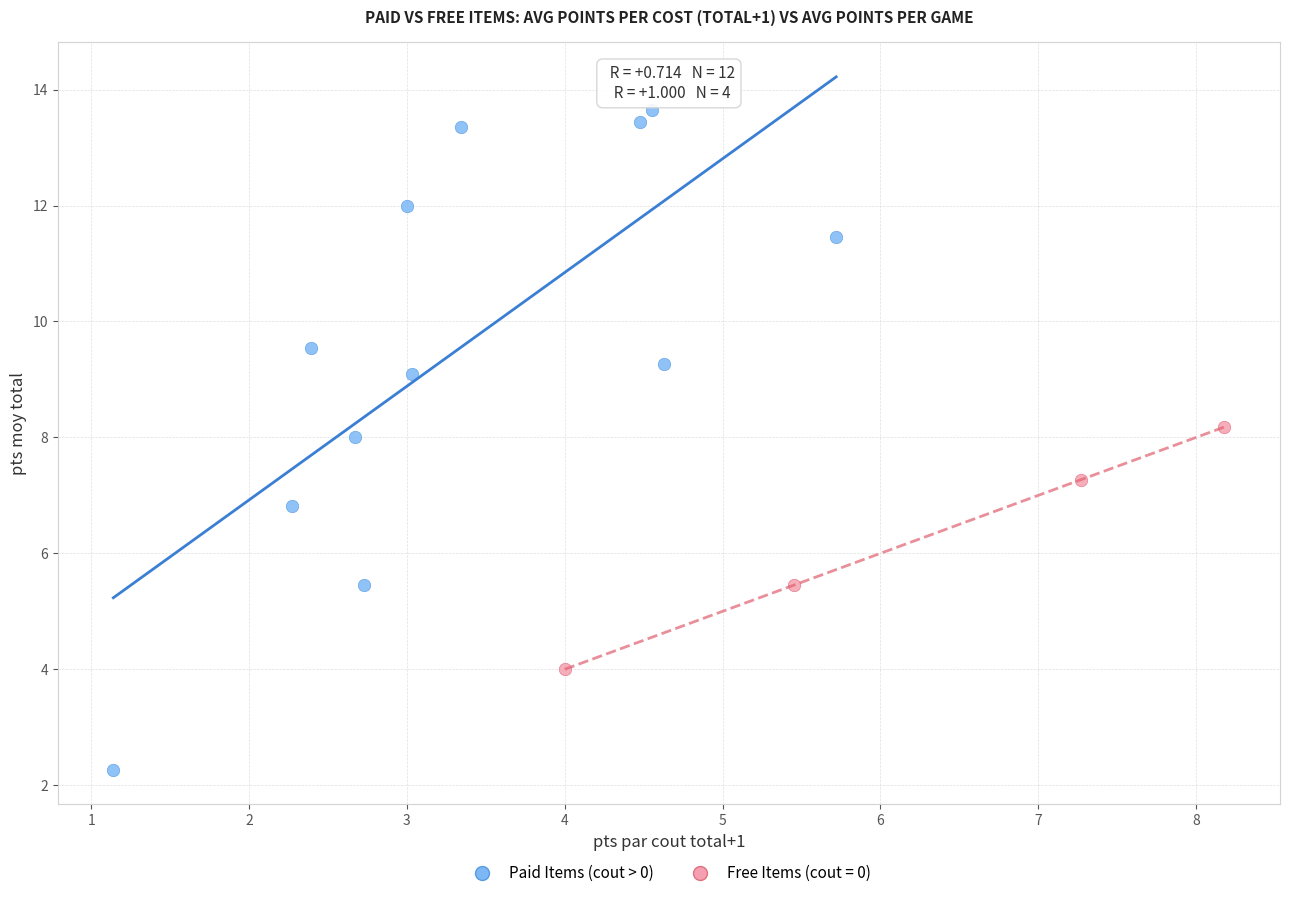

Which series contains the highest Y value?

Paid Items (cout > 0)